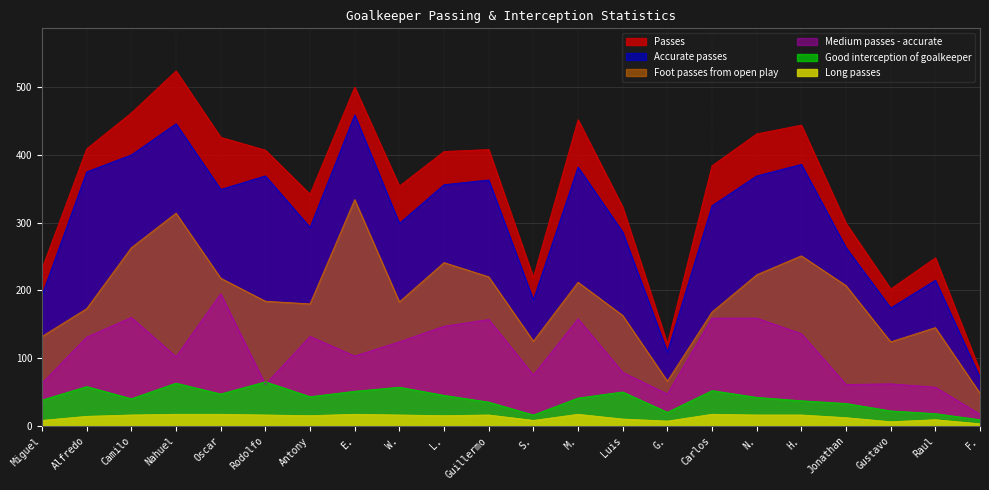

What is the spread (max minus min) of values at Carlos?

367